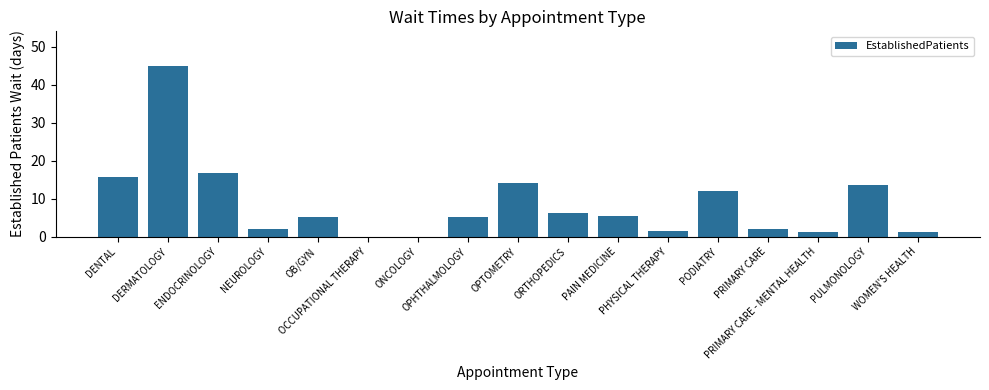

What is the sum of all values?

147.4